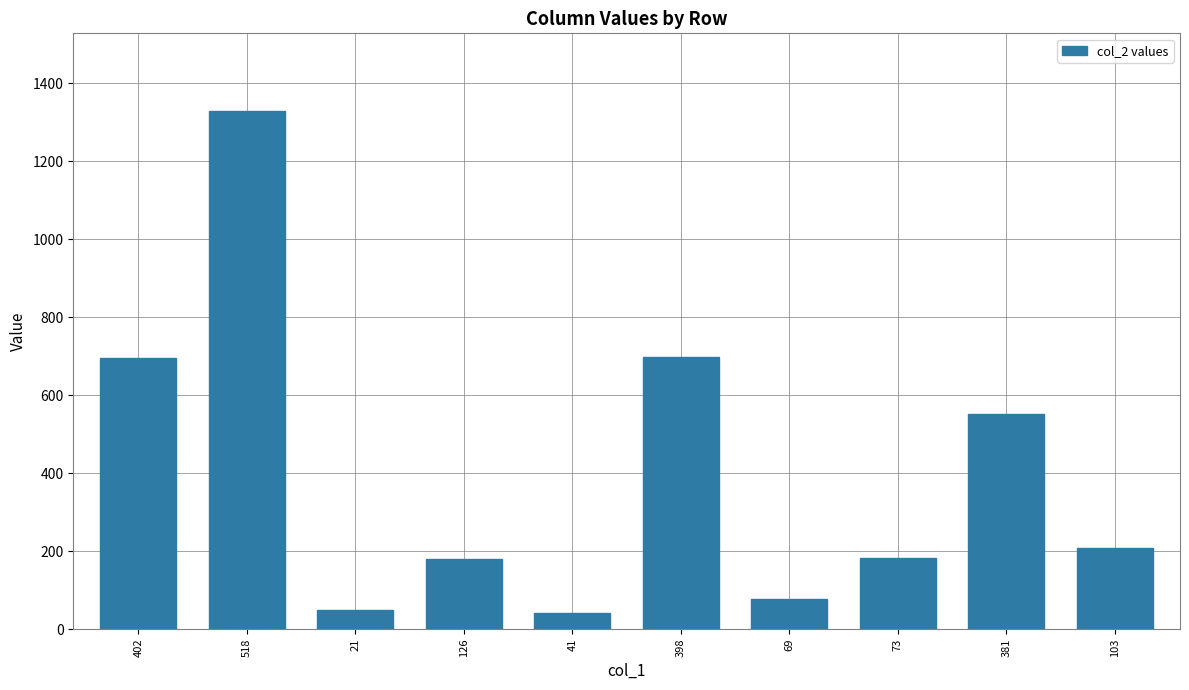

What is the value of the 9th bar from the left?

552